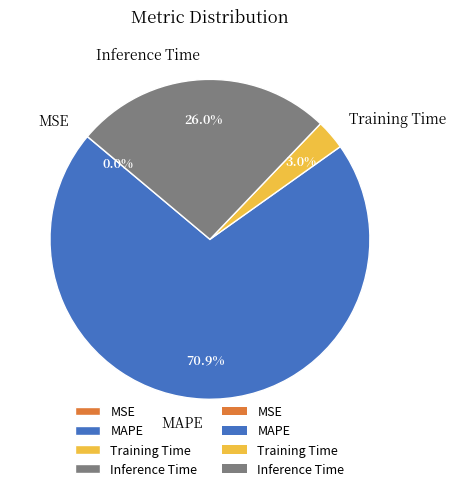

To the nearest percent, what is the difference between the MAPE and Training Time slice percentages?

68%